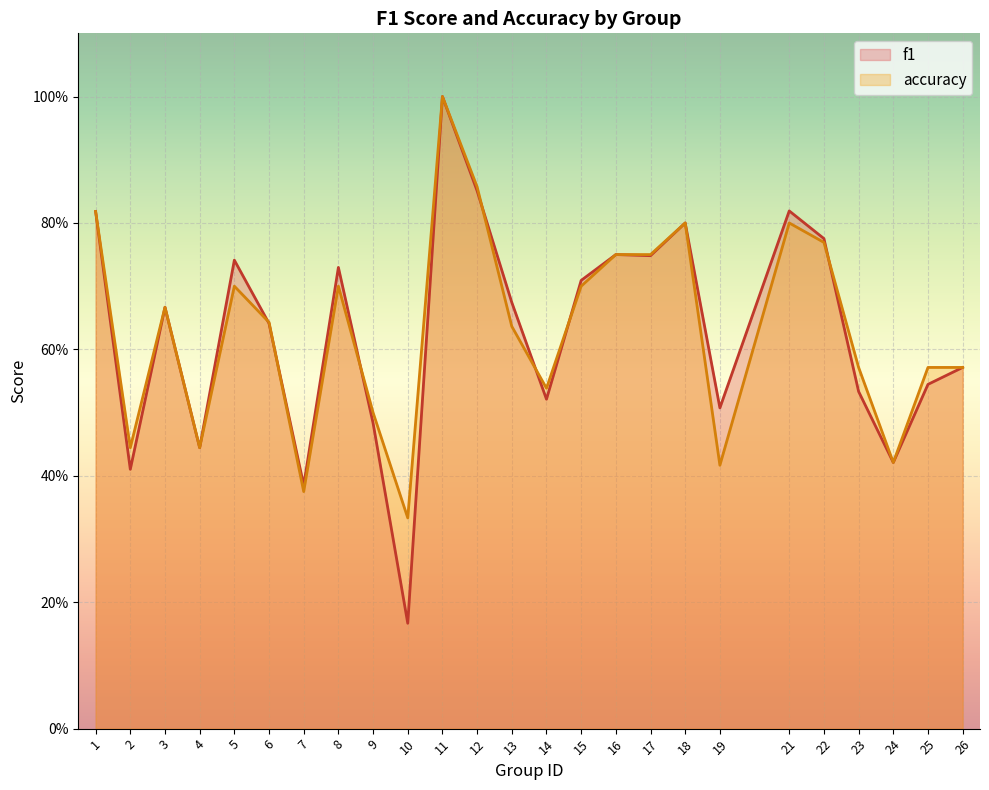

At 7, list the series in order from smallest to largest.

accuracy, f1